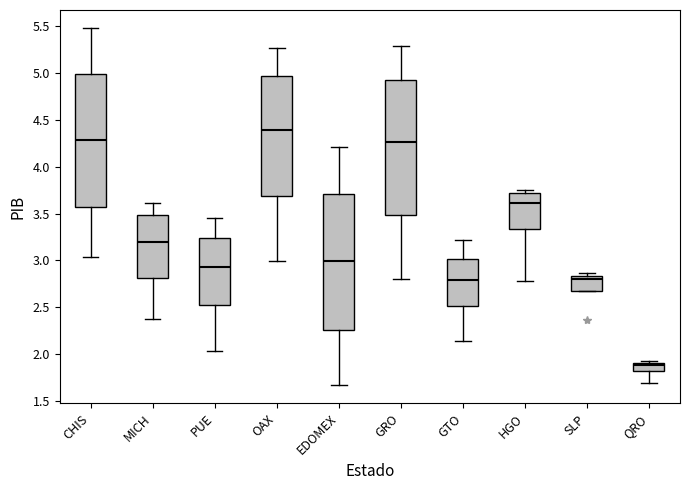

Reading left to right, transcribe this box plot: for each box, give where its median line is, the range the box spans, and where its two whiskers end, as read against the y-axis. The values are not printed on the chart, so give them approximately, as read against the axis.

CHIS: median 4.30, box 3.55 to 5.00, whiskers 3.05 to 5.50
MICH: median 3.20, box 2.80 to 3.50, whiskers 2.35 to 3.60
PUE: median 2.95, box 2.50 to 3.25, whiskers 2.05 to 3.45
OAX: median 4.40, box 3.70 to 4.95, whiskers 3.00 to 5.25
EDOMEX: median 3.00, box 2.25 to 3.70, whiskers 1.65 to 4.20
GRO: median 4.25, box 3.50 to 4.90, whiskers 2.80 to 5.30
GTO: median 2.80, box 2.50 to 3.00, whiskers 2.15 to 3.20
HGO: median 3.60, box 3.35 to 3.70, whiskers 2.80 to 3.75
SLP: median 2.80, box 2.70 to 2.85, whiskers 2.70 to 2.85 (just above the box's upper edge)
QRO: median 1.90 (just below the box's upper edge), box 1.80 to 1.90, whiskers 1.70 to 1.90